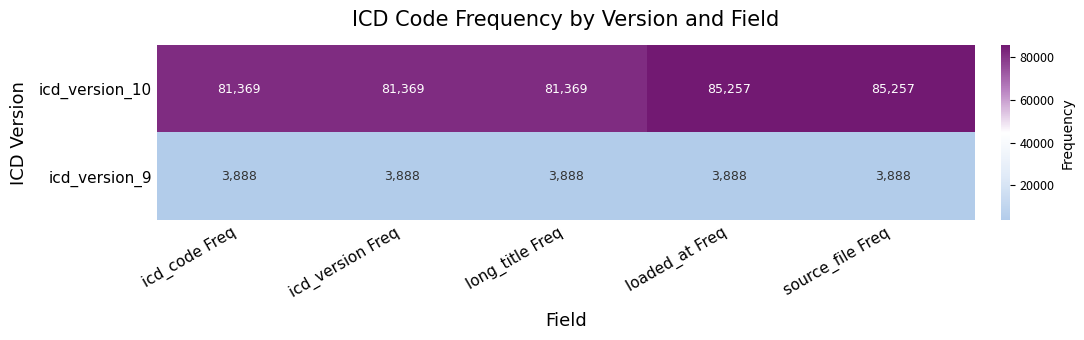

What is the spread (max minus min) of values at source_file Freq?

81369